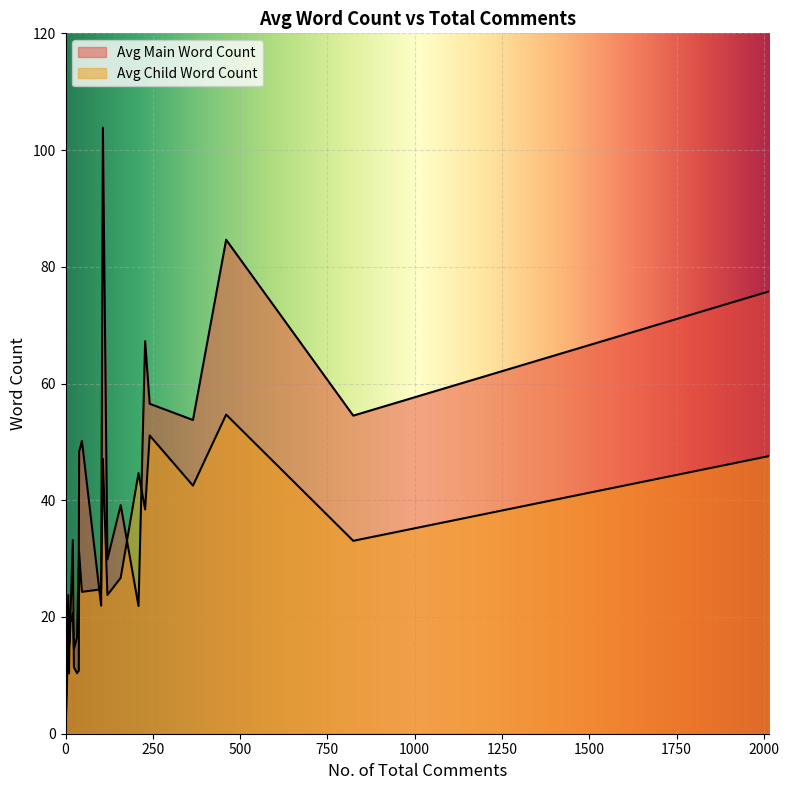

Read the Avg Child Word Count value at 460.

54.7